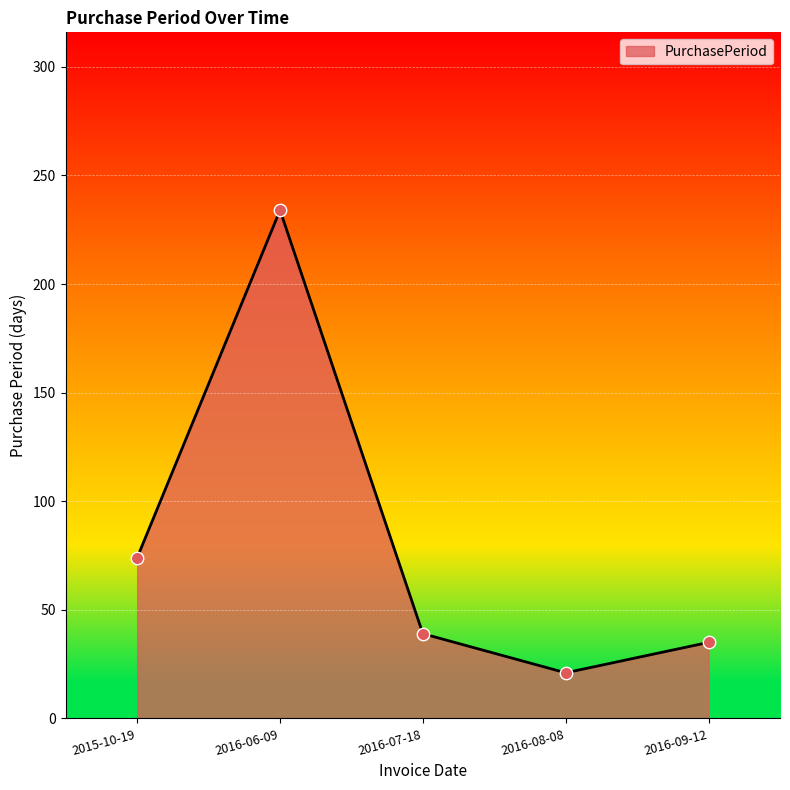

Between 2016-07-18 and 2016-06-09, which is larger?

2016-06-09